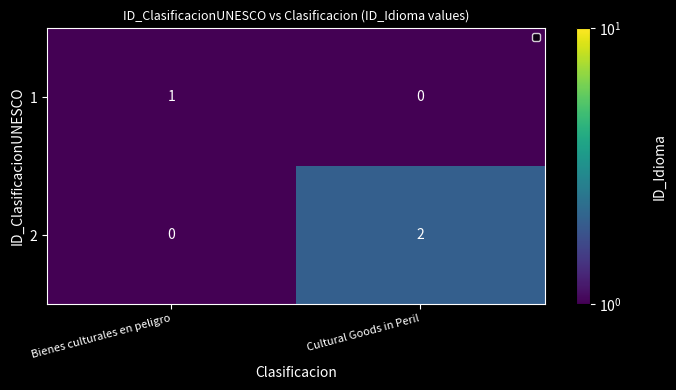

At which label does 1 reach its peak?

Bienes culturales en peligro